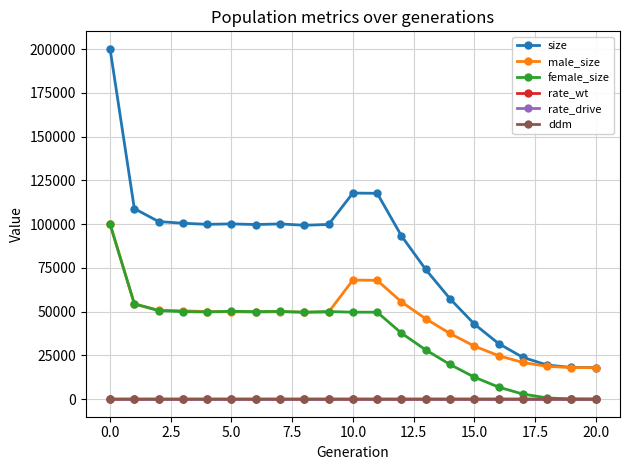

True or false: ddm and size intersect in this chart.

False